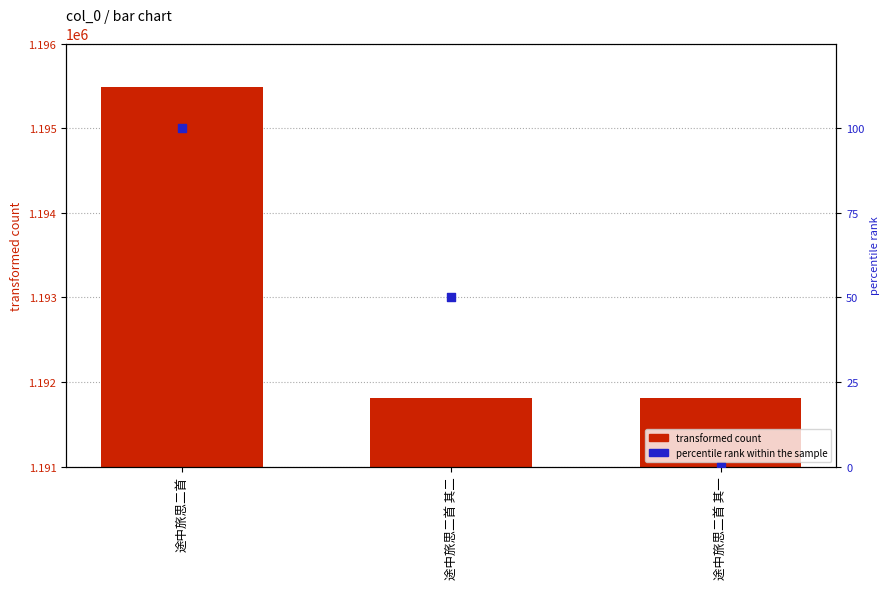

Which series reaches the minimum Y coordinate?

percentile rank within the sample